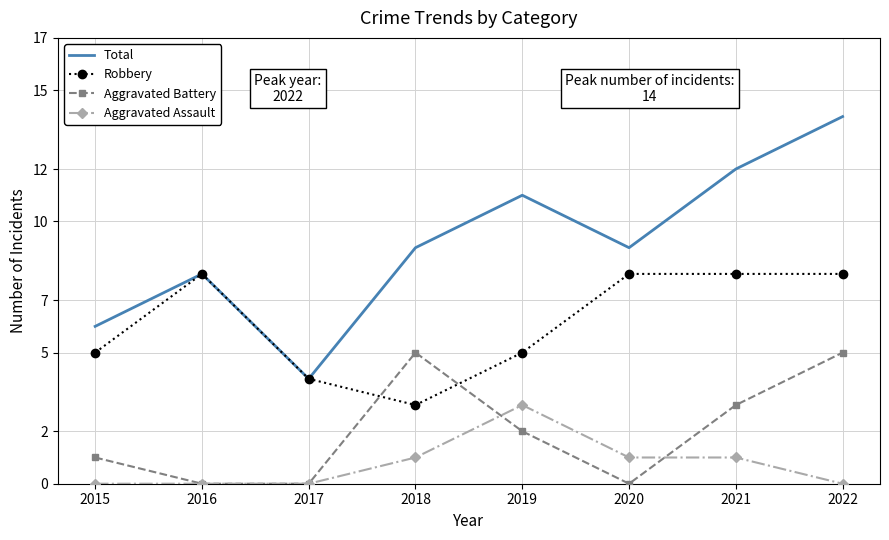

What value does the Robbery series have at 2018?

3